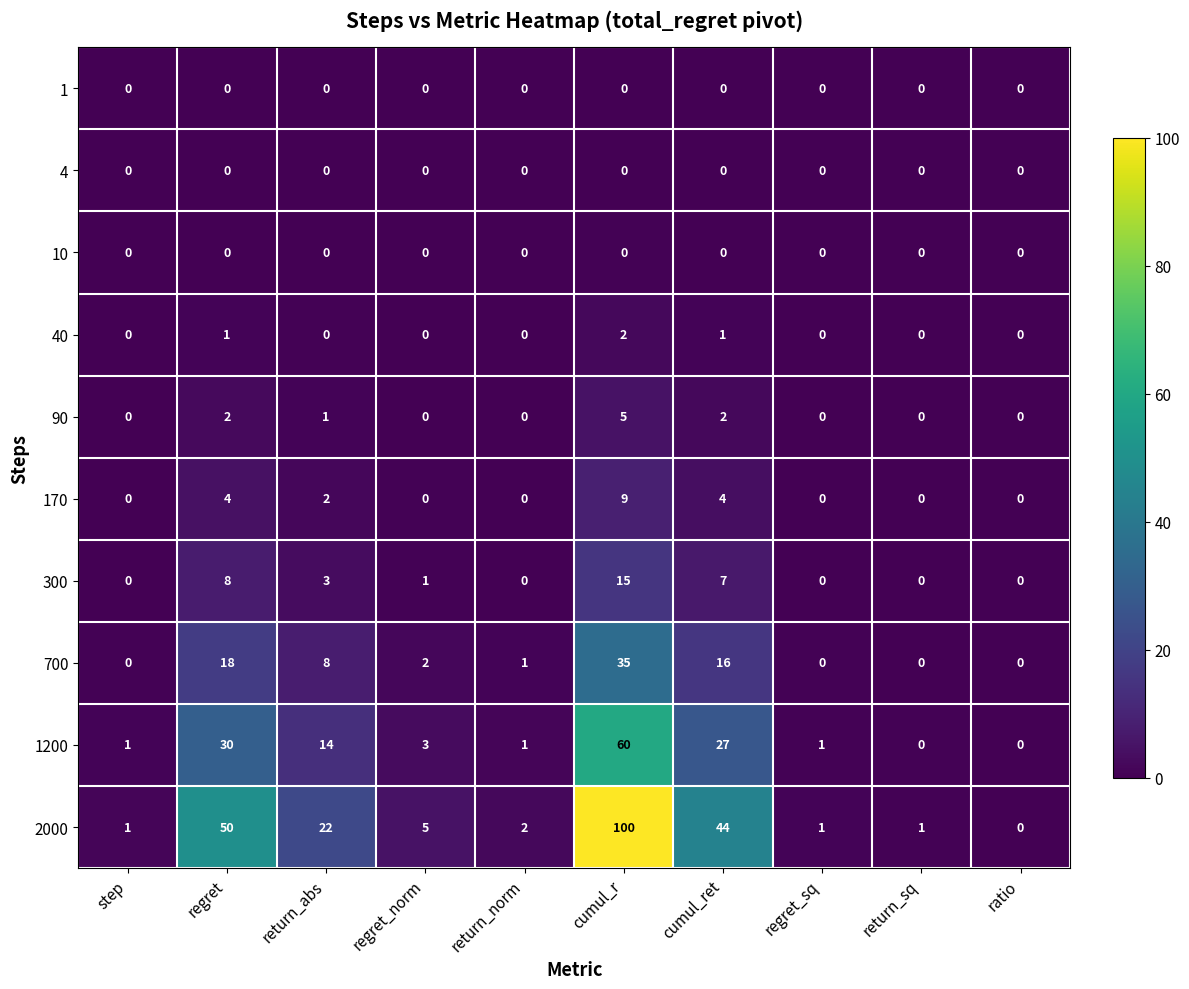

How many 90 values are between 0 and 2?

9